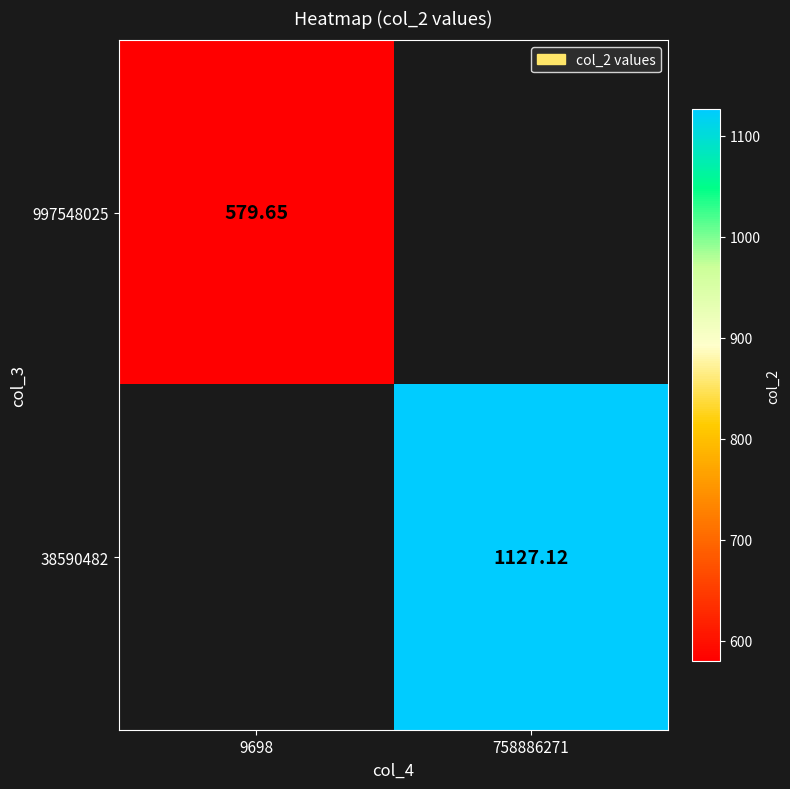

Which label corresponds to the largest value in the chart?

758886271